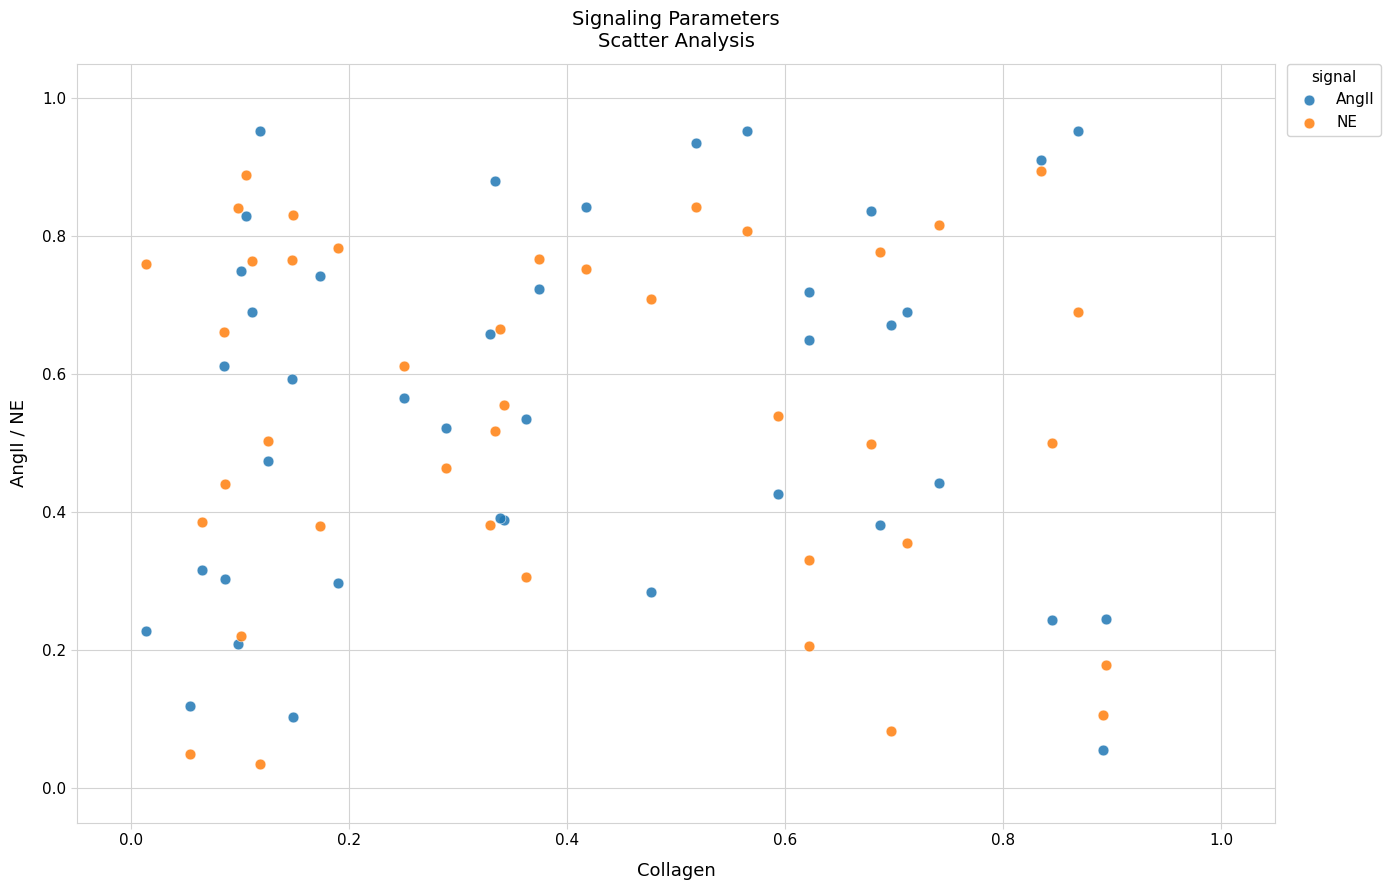

Which series has the largest Y range (max minus min)?

AngII